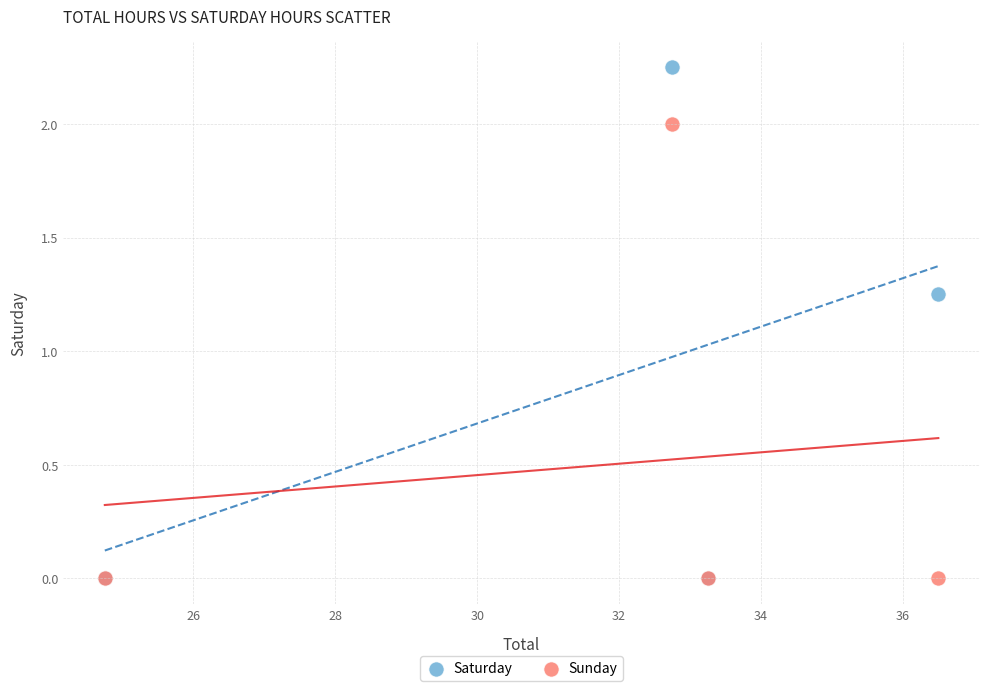

What are all the series names shown in the legend?

Saturday, Sunday